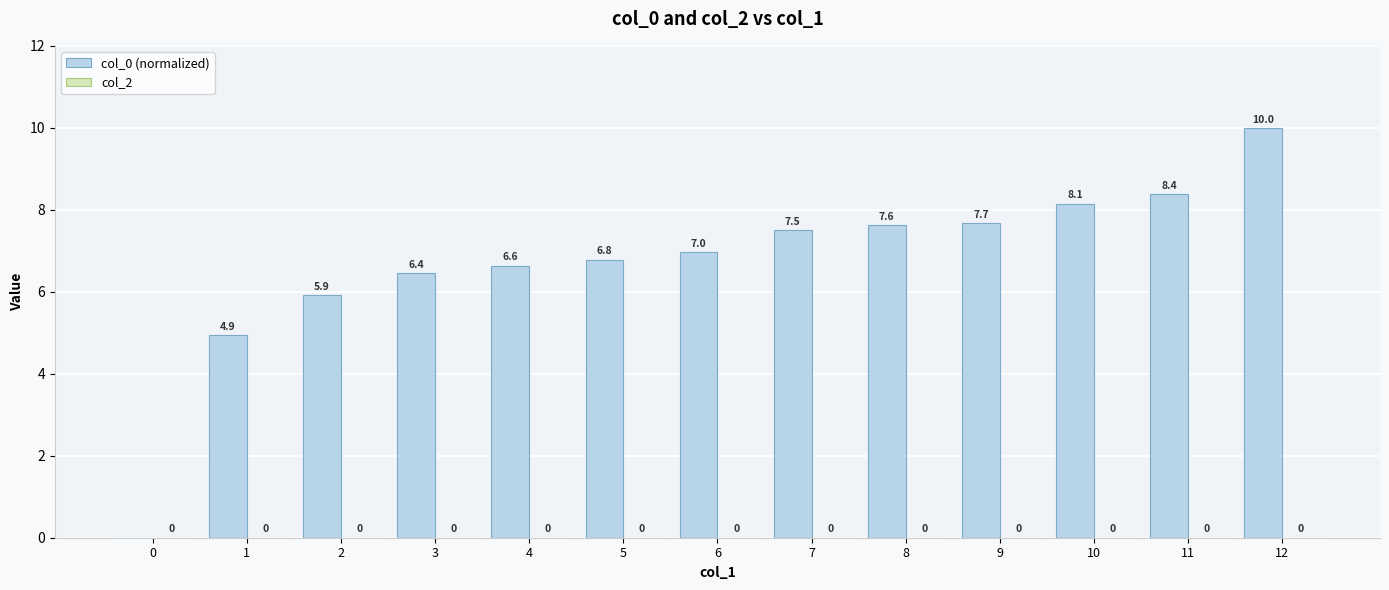

Which has a higher value, 7 or 6?

7